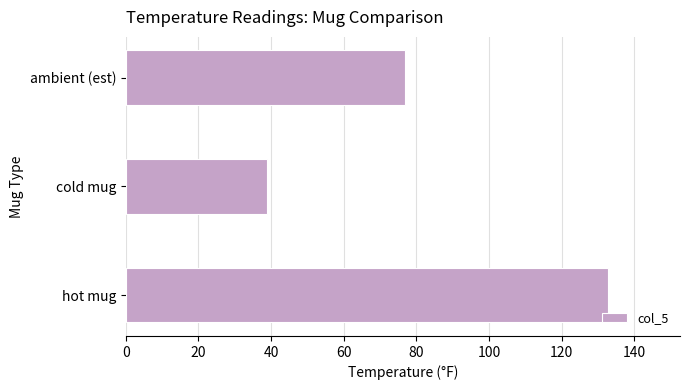

How many values exceed 76?

2